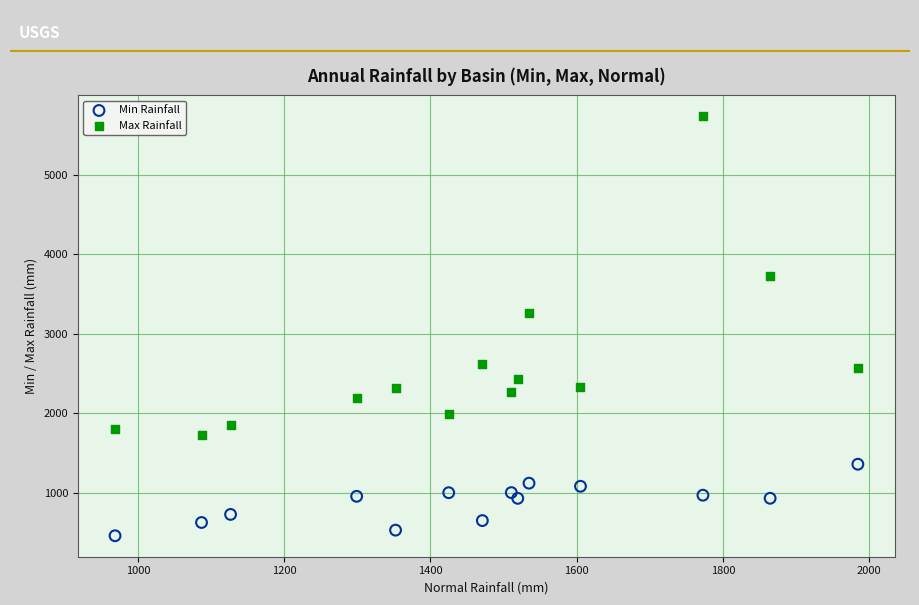

Across all data points, what is the range of X values (max minus min)?

1015.7